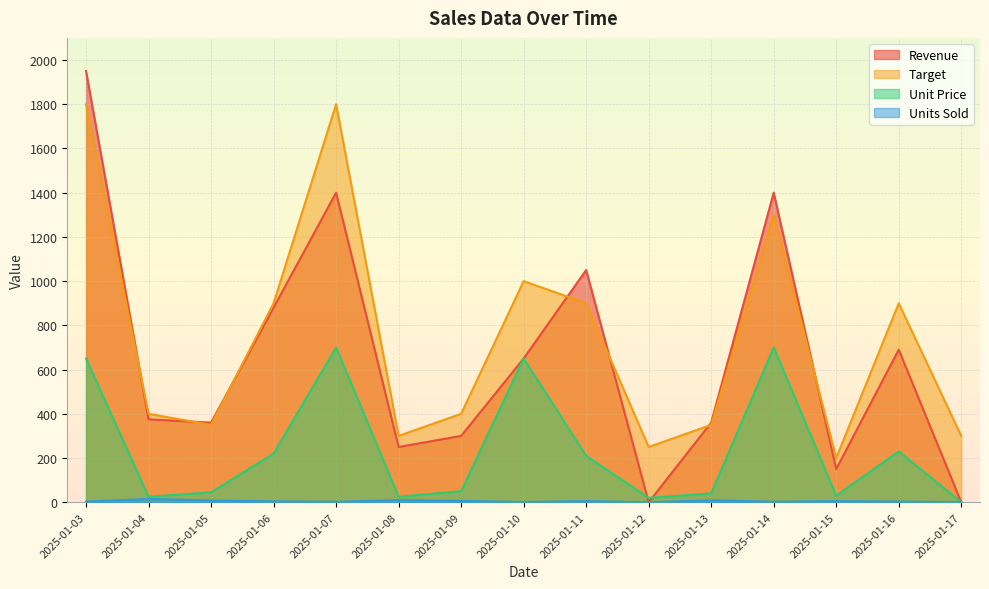

What is the sum of the Target values at 2025-01-15 and 2025-01-12?

450